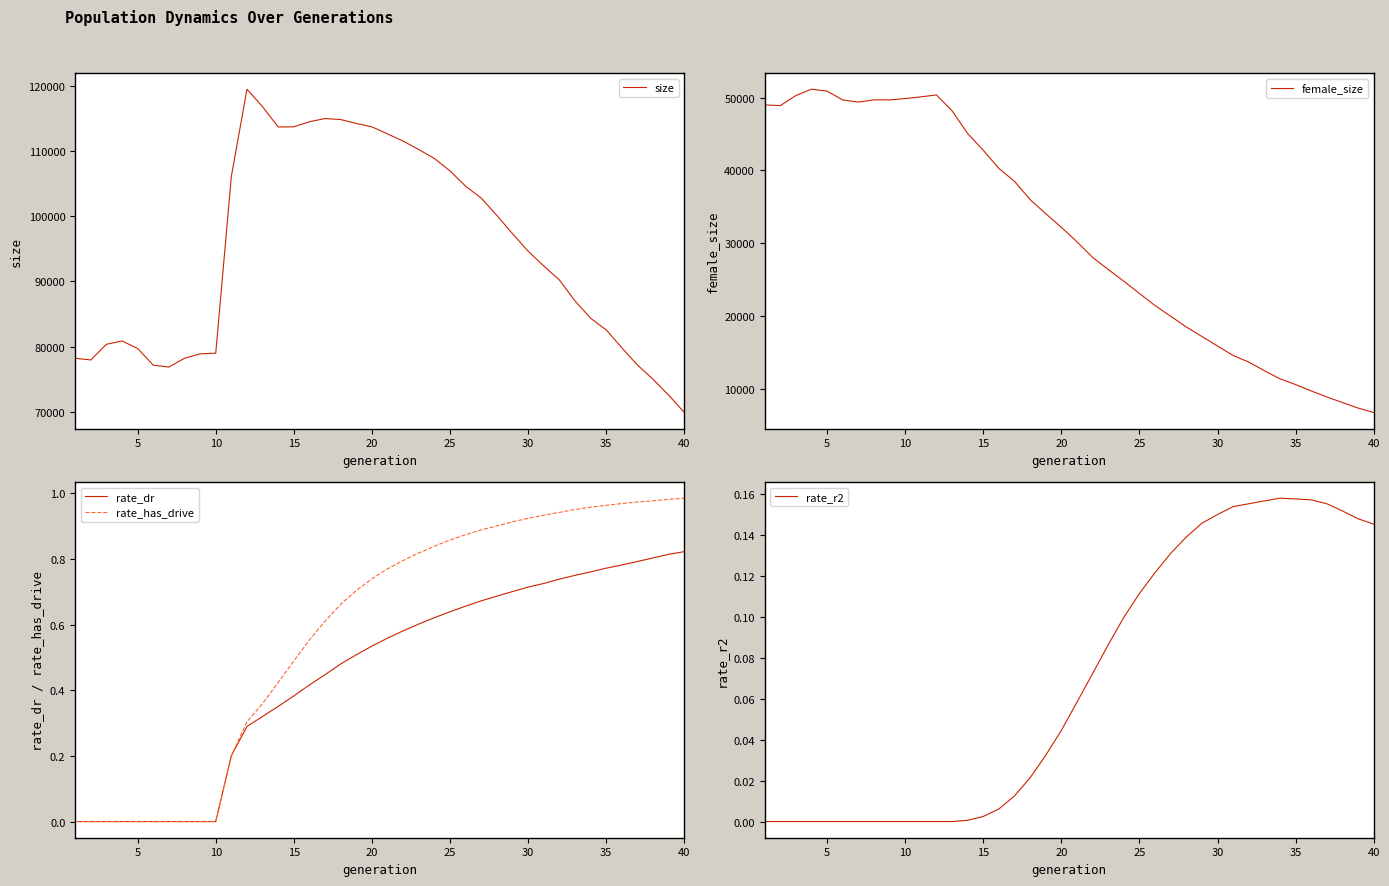

True or false: female_size and size intersect in this chart.

False